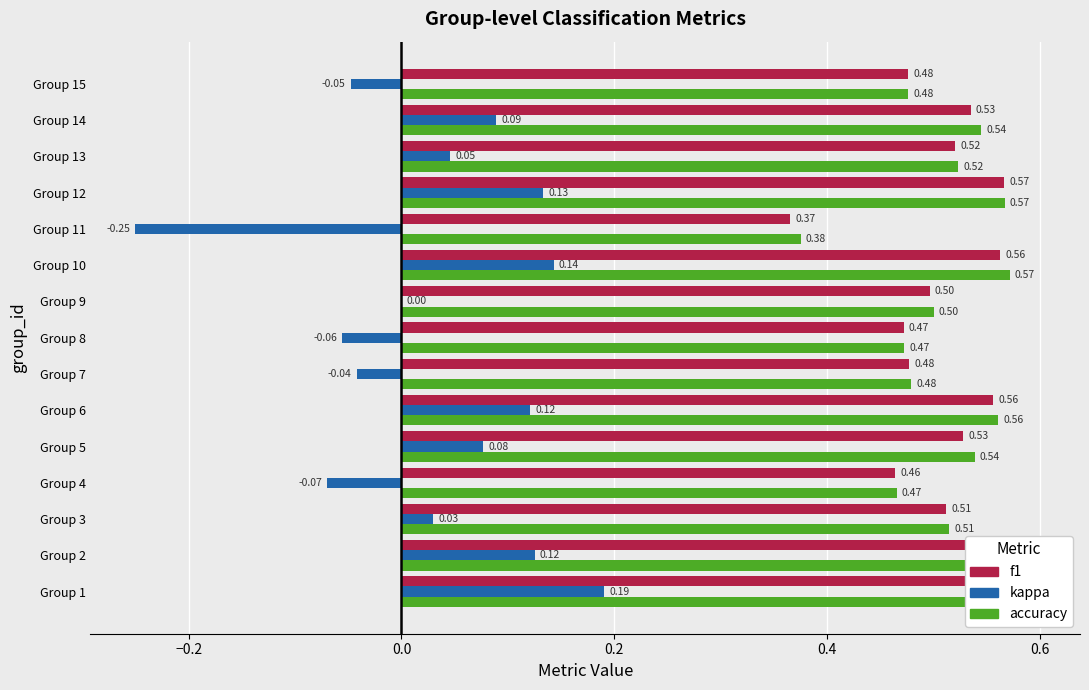

What is the difference between the maximum and second lowest values in the accuracy series?

0.1